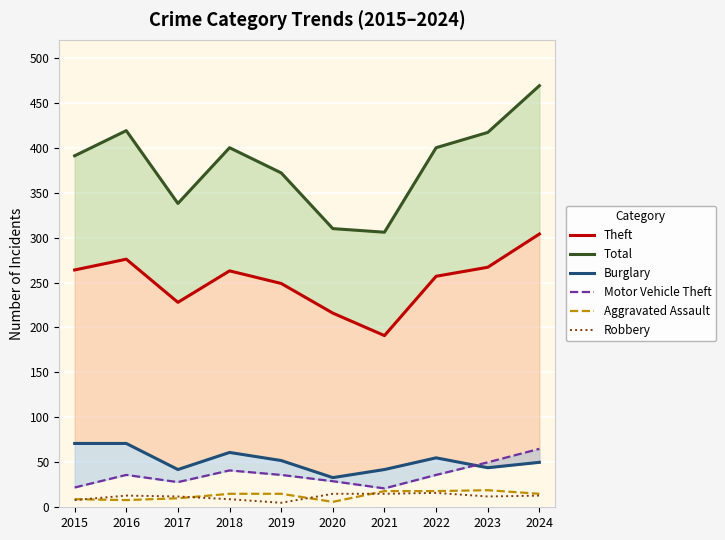

Where does the Aggravated Assault series first go above 15?

2021